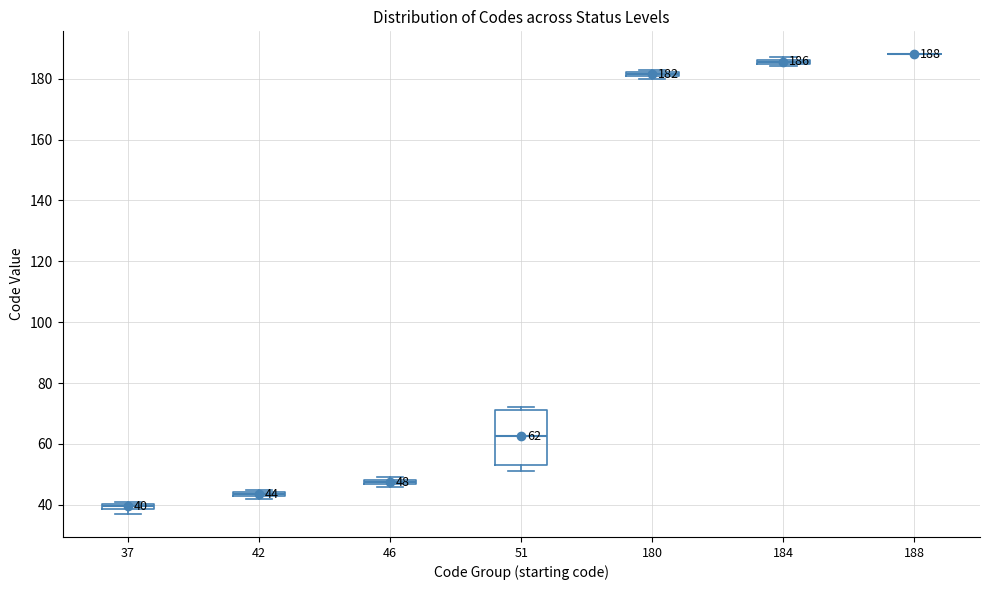

Which box is the tallest, from its lower edge to its upper edge?

51